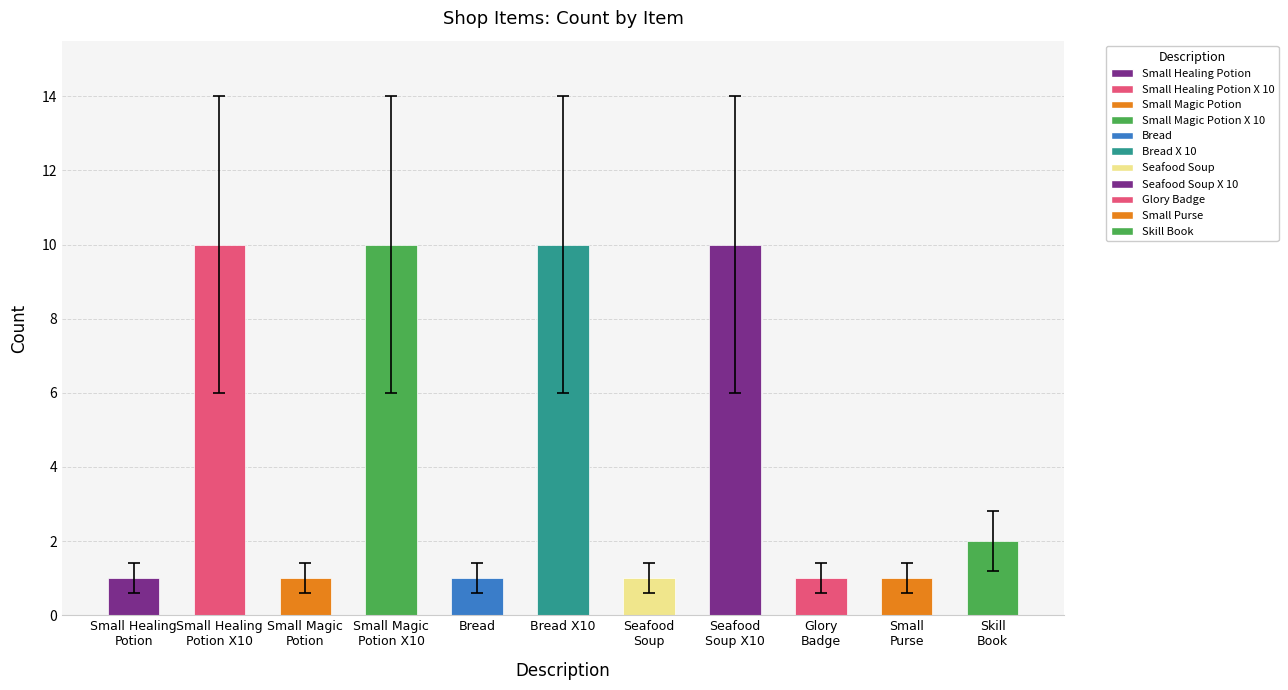

What is the greatest value displayed?

10